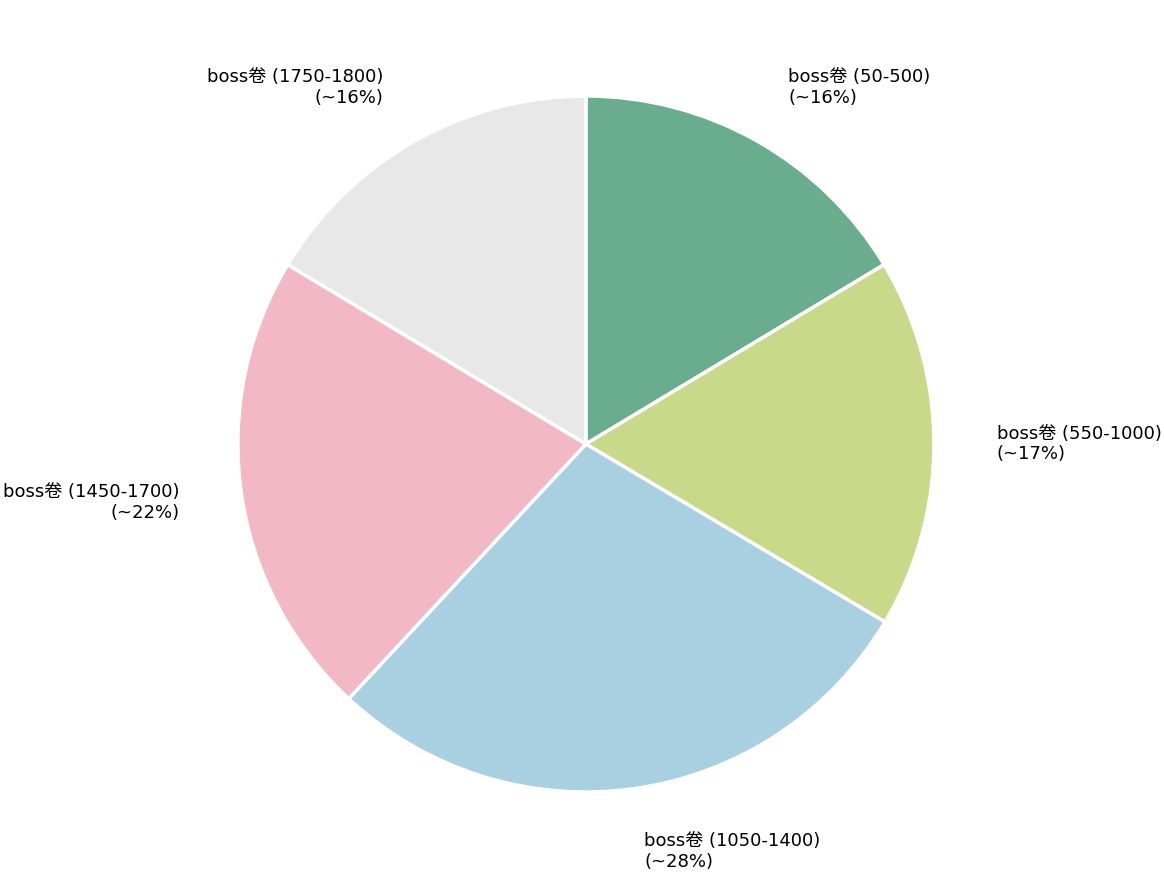

To the nearest percent, what is the average slice percentage?

20%